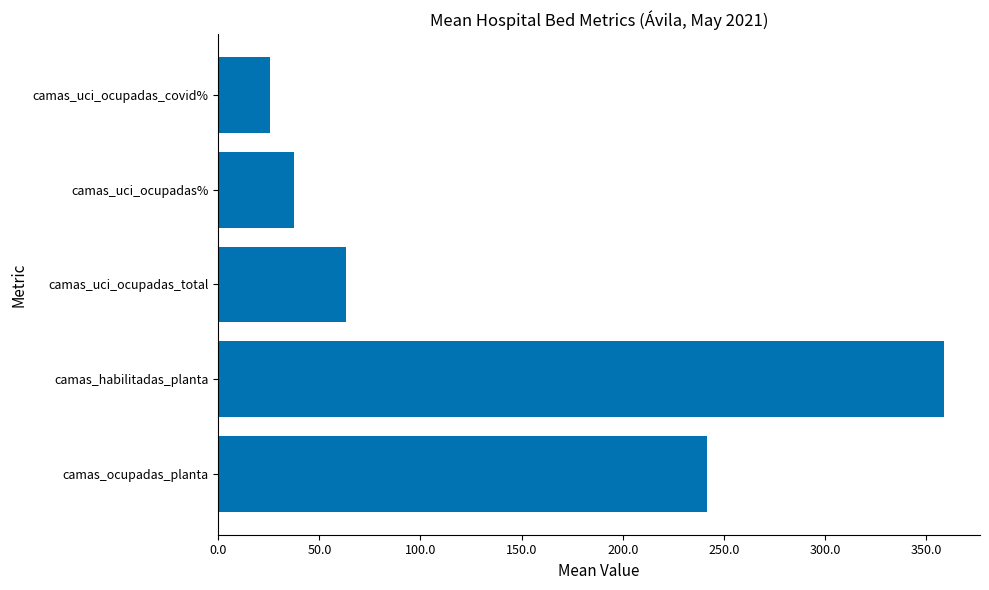

What is the maximum value shown in the chart?

358.8